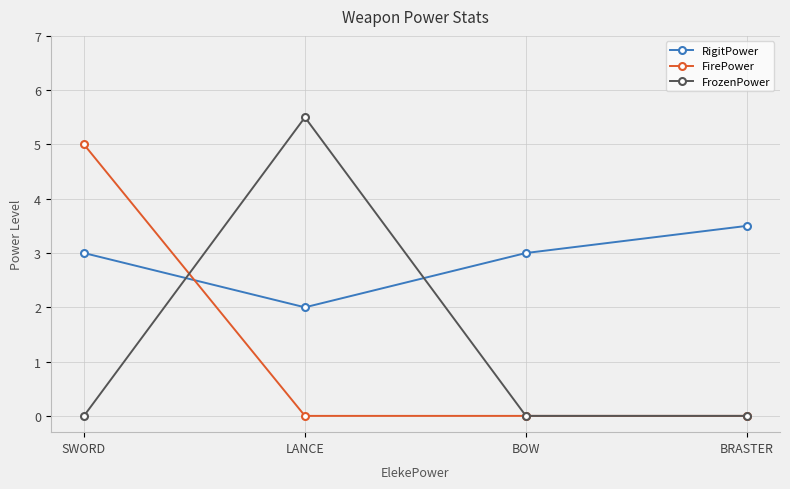

Which series has the widest spread of values?

FrozenPower